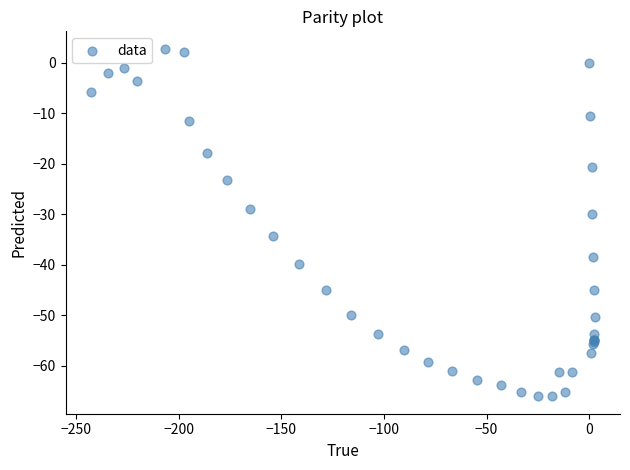

What Y value in the scatter plot is closest to -31?

-29.9